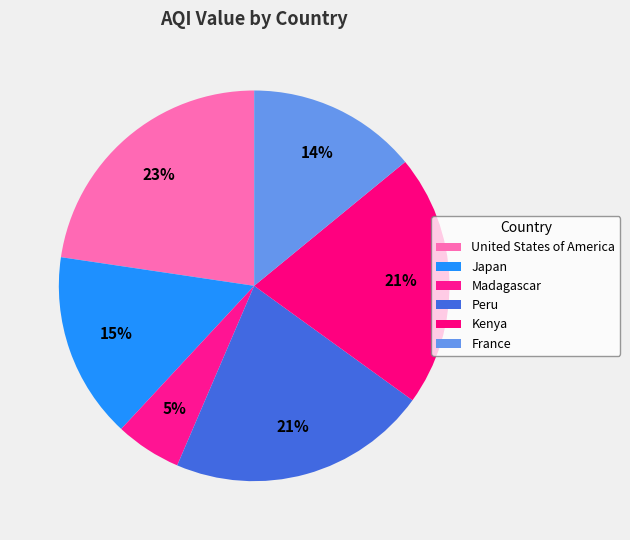

How much of the chart is everything except Kenya?

79.1%